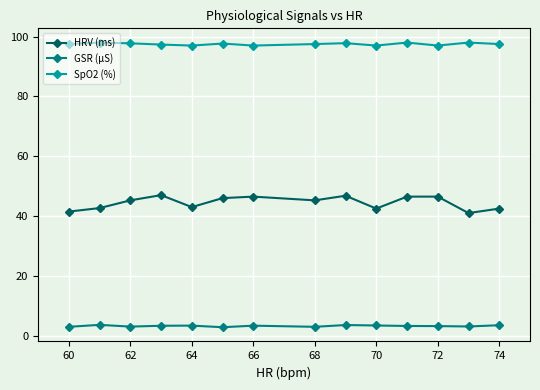

Does the chart display data point markers on the line(s)?

Yes